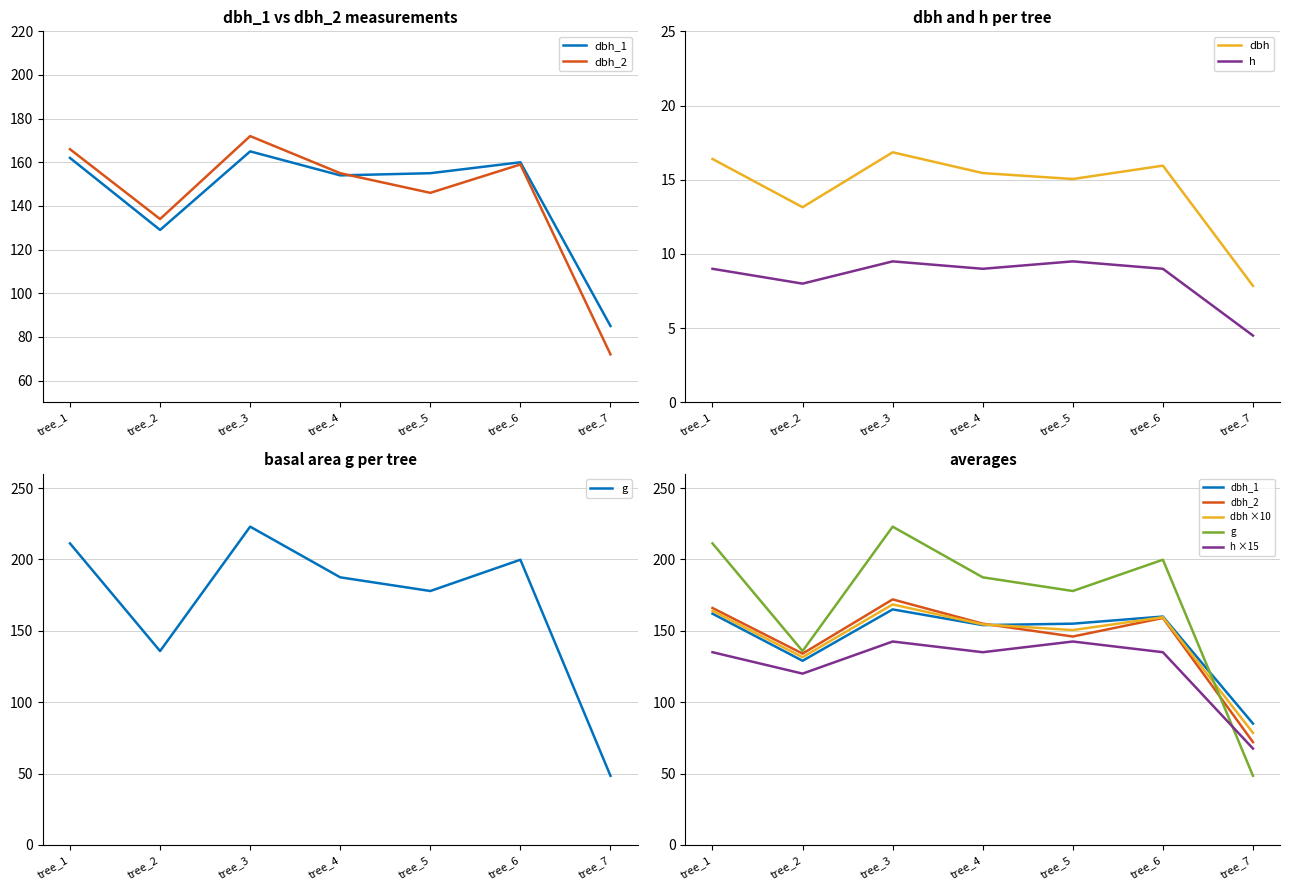

Reading left to right, transcribe all the data shown in this chart.

dbh_1: tree_1=162.0	tree_2=129.0	tree_3=165.0	tree_4=154.0	tree_5=155.0	tree_6=160.0	tree_7=85.0
dbh_2: tree_1=166.0	tree_2=134.0	tree_3=172.0	tree_4=155.0	tree_5=146.0	tree_6=159.0	tree_7=72.0
dbh: tree_1=16.4	tree_2=13.2	tree_3=16.9	tree_4=15.4	tree_5=15.1	tree_6=15.9	tree_7=7.8
g: tree_1=211.2	tree_2=135.8	tree_3=223.0	tree_4=187.5	tree_5=177.9	tree_6=199.8	tree_7=48.4
h: tree_1=9.0	tree_2=8.0	tree_3=9.5	tree_4=9.0	tree_5=9.5	tree_6=9.0	tree_7=4.5